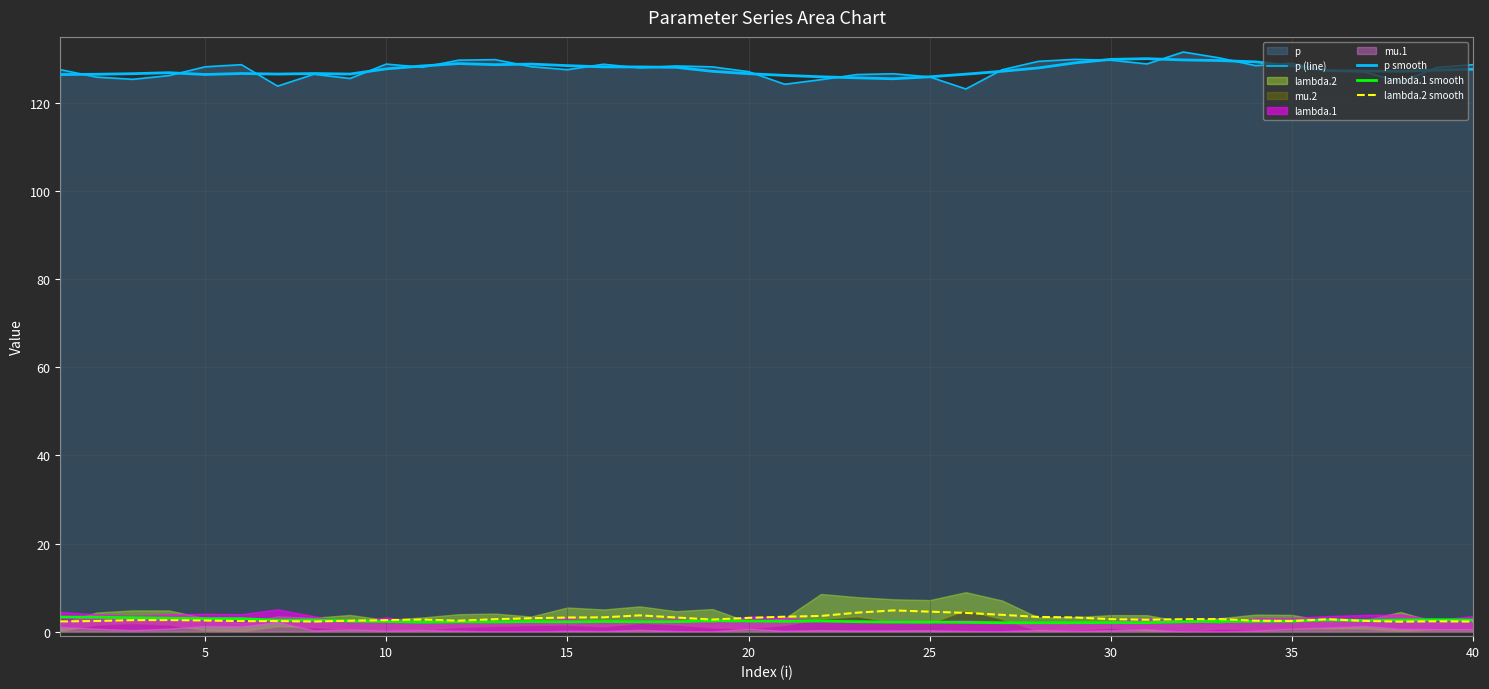

What is the approximate value of lambda.2 smooth at 35?

2.4